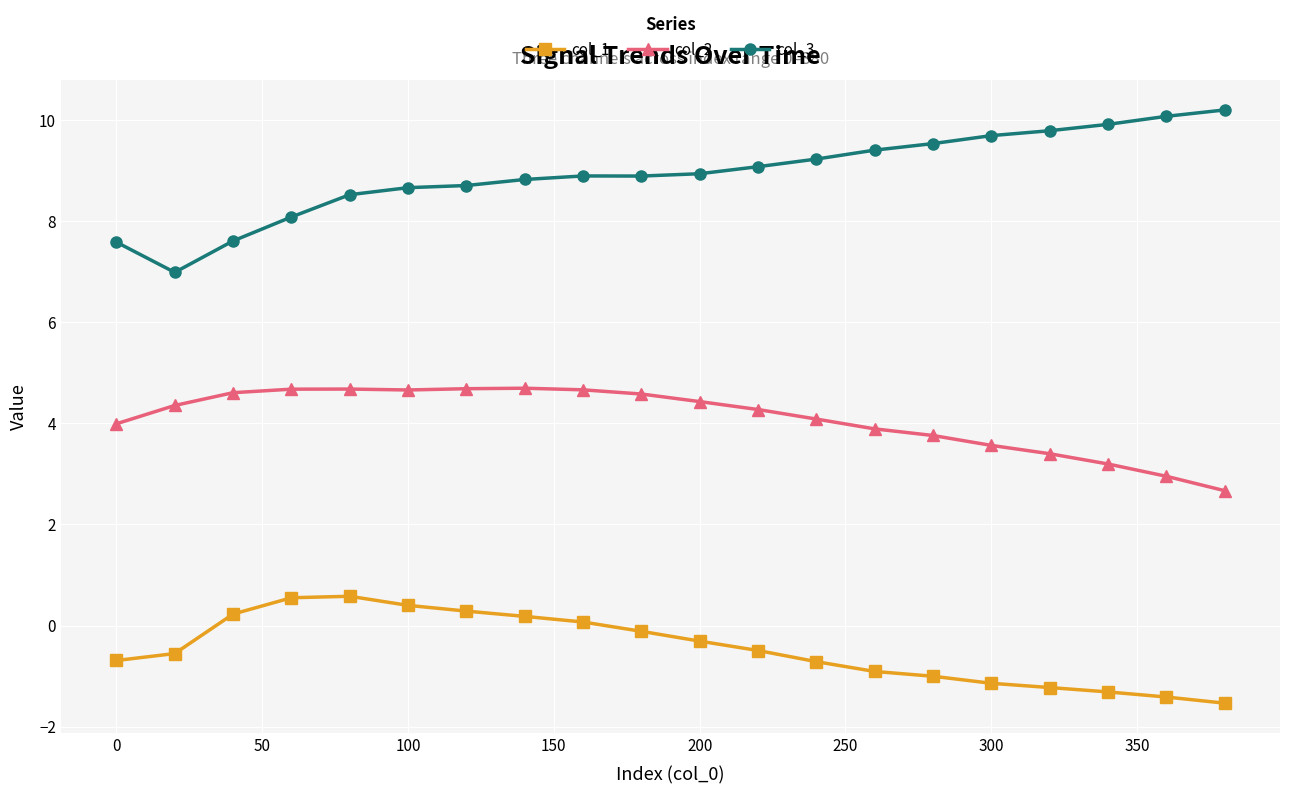

What is the average value of the col_1 series?

-0.5